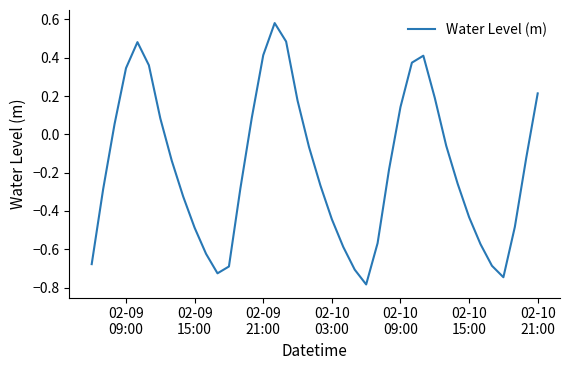

What is the difference between the maximum and minimum values?

1.4